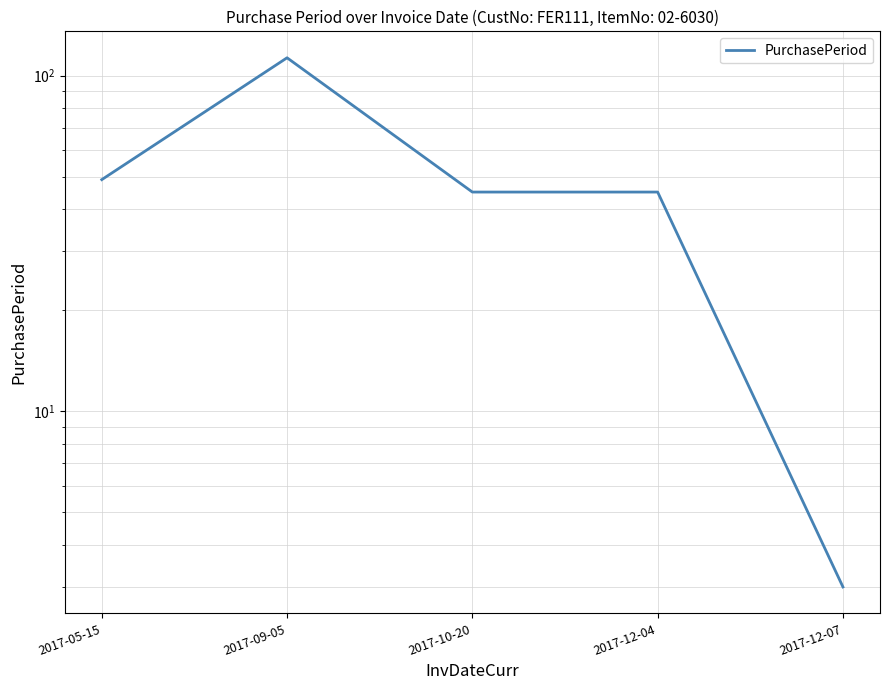

Rank the categories by value from lowest to highest.

2017-12-07, 2017-10-20, 2017-12-04, 2017-05-15, 2017-09-05